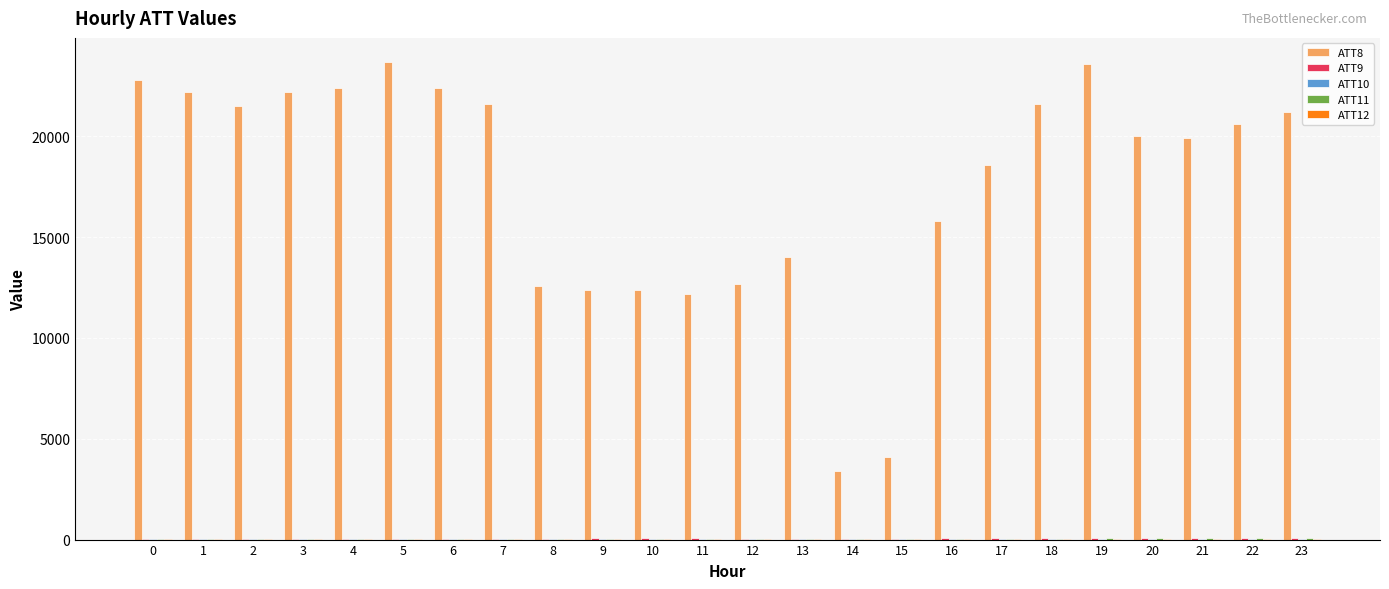

Reading right to left, transcribe all the data shown in this chart.

ATT8: 23=21200.0	22=20600.0	21=19900.0	20=20000.0	19=23600.0	18=21600.0	17=18600.0	16=15800.0	15=4100.0	14=3400.0	13=14000.0	12=12700.0	11=12200.0	10=12400.0	9=12400.0	8=12600.0	7=21600.0	6=22400.0	5=23700.0	4=22400.0	3=22200.0	2=21500.0	1=22200.0	0=22800.0
ATT9: 23=66.8	22=66.7	21=64.2	20=62.2	19=60.9	18=58.9	17=57.5	16=54.0	15=50.6	14=48.9	13=51.1	12=52.1	11=55.6	10=57.1	9=54.8	8=52.8	7=51.1	6=47.8	5=48.3	4=51.0	3=51.3	2=52.4	1=51.0	0=48.4
ATT10: 23=30.9	22=31.6	21=32.0	20=33.8	19=33.2	18=32.8	17=32.4	16=32.2	15=31.6	14=32.5	13=34.6	12=34.0	11=29.7	10=26.6	9=25.0	8=20.6	7=17.5	6=17.4	5=19.0	4=17.0	3=16.7	2=15.8	1=14.2	0=14.2
ATT11: 23=61.2	22=59.7	21=59.0	20=56.2	19=54.4	18=52.3	17=51.5	16=46.7	15=43.8	14=41.5	13=44.9	12=48.8	11=52.5	10=53.5	9=50.0	8=46.1	7=43.5	6=42.1	5=44.7	4=47.0	3=47.0	2=47.6	1=45.9	0=46.2
ATT12: 23=33.1	22=34.9	21=36.2	20=38.2	19=37.8	18=35.8	17=35.0	16=34.3	15=32.0	14=36.3	13=40.0	12=36.4	11=31.9	10=28.6	9=25.0	8=22.3	7=21.5	6=21.2	5=19.4	4=18.1	3=17.5	2=15.7	1=16.3	0=46.2